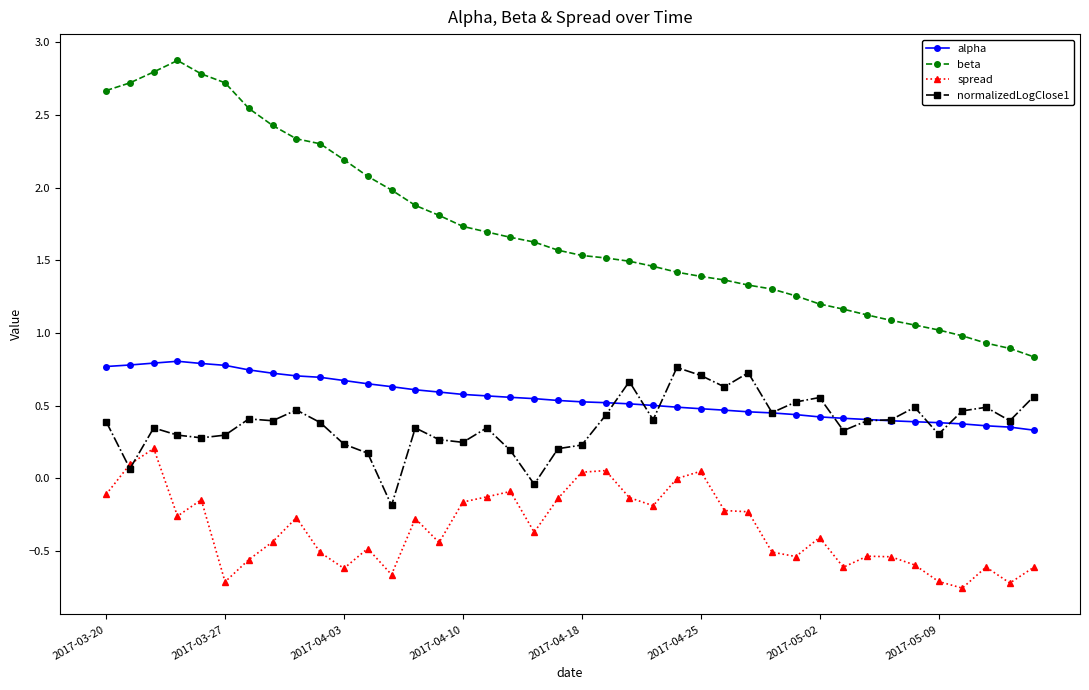

Rank the series by their maximum value, from highest to lowest.

beta, alpha, normalizedLogClose1, spread